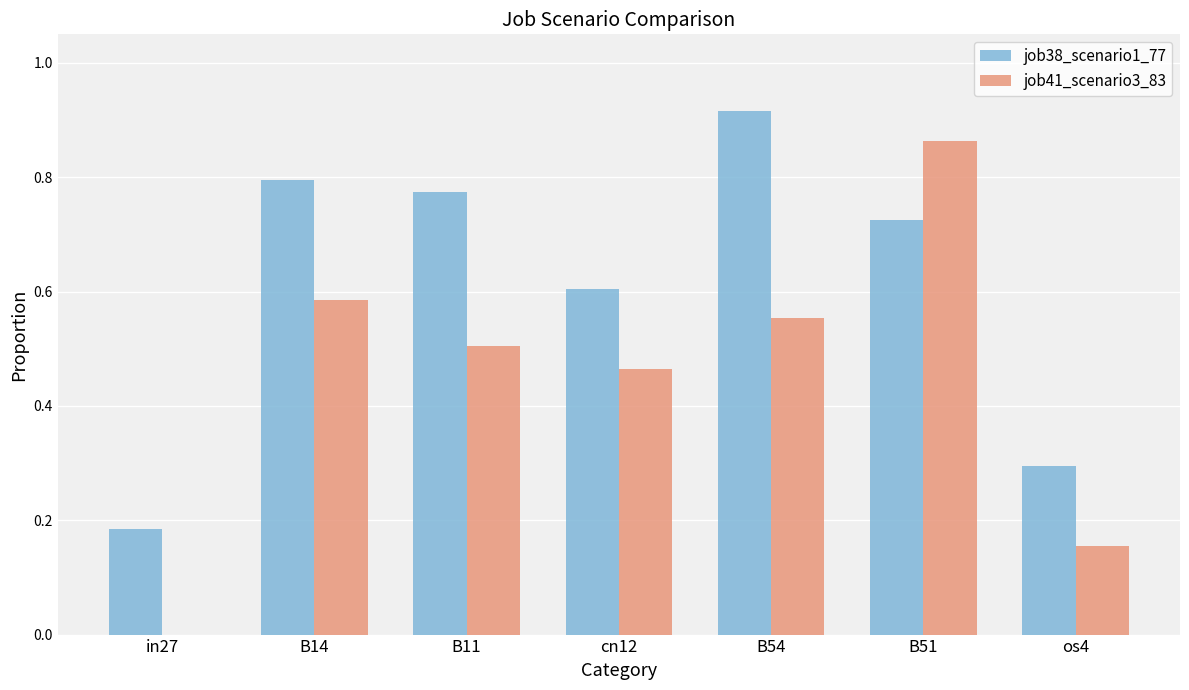

Between cn12 and B54, which series saw the biggest shift?

job38_scenario1_77